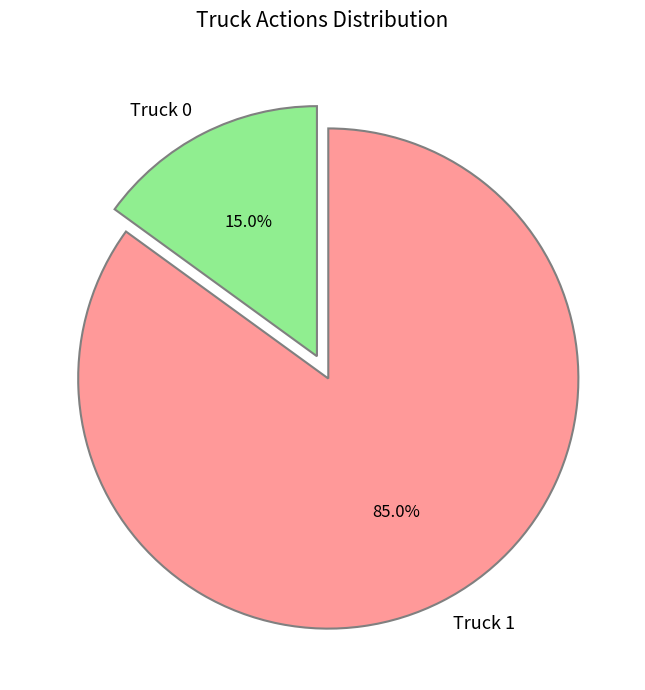

What is the ratio of the value at Truck 1 to the value at Truck 0?

5.7